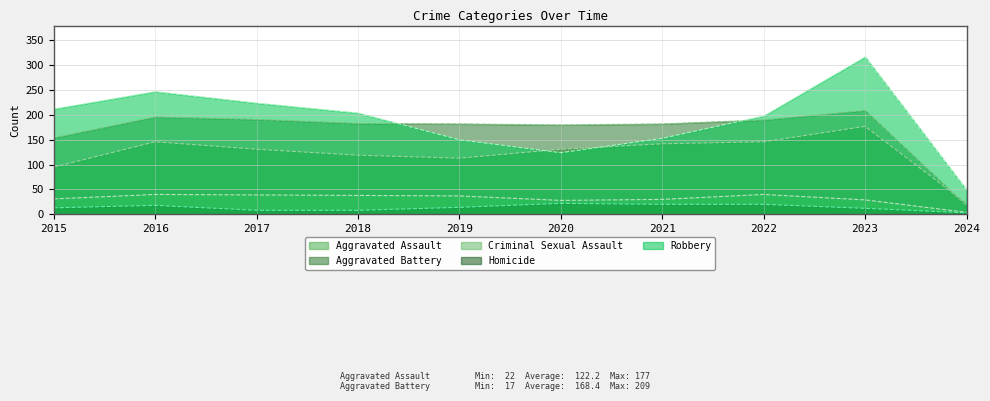

True or false: Criminal Sexual Assault and Homicide cross at least once.

False